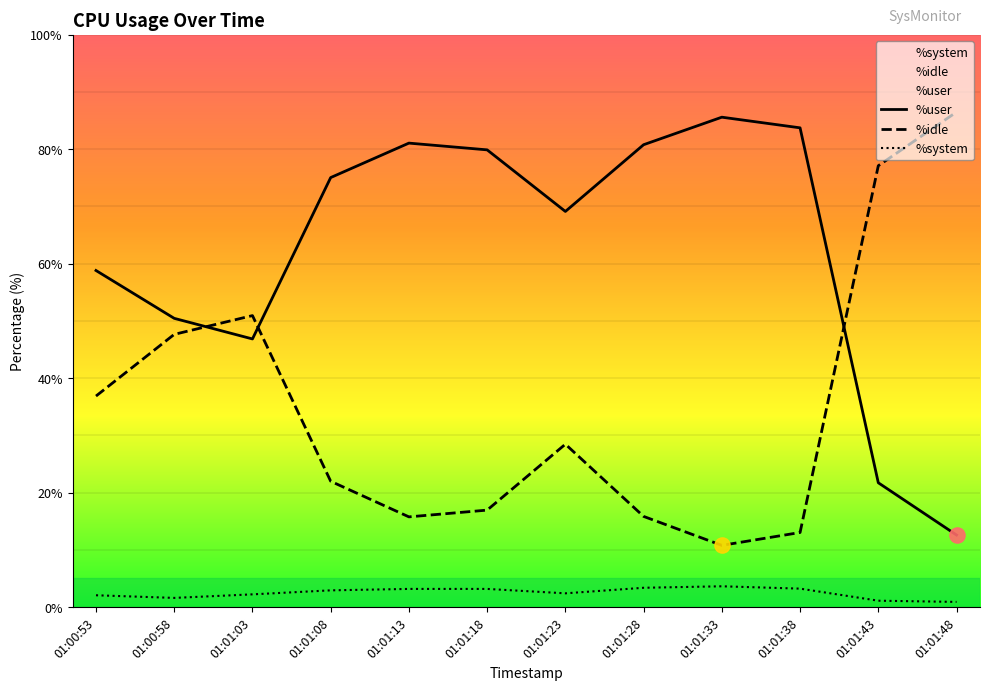

Which series reaches the maximum Y coordinate?

%idle